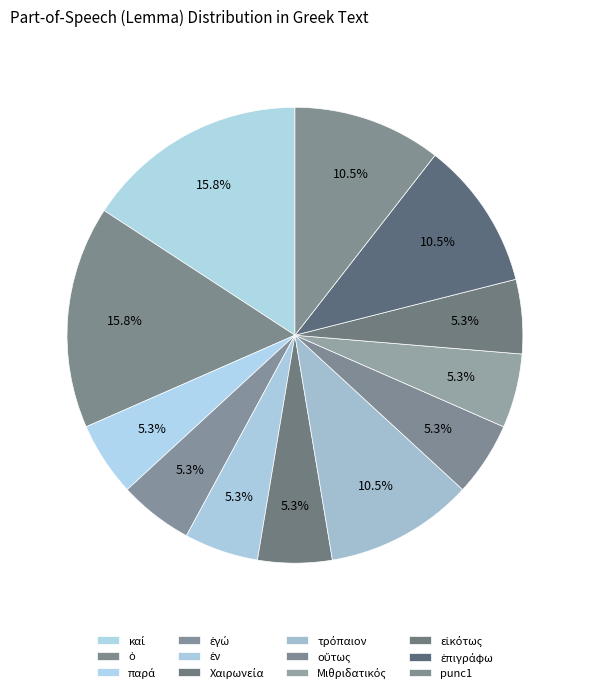

How many segments does this pie chart have?

12